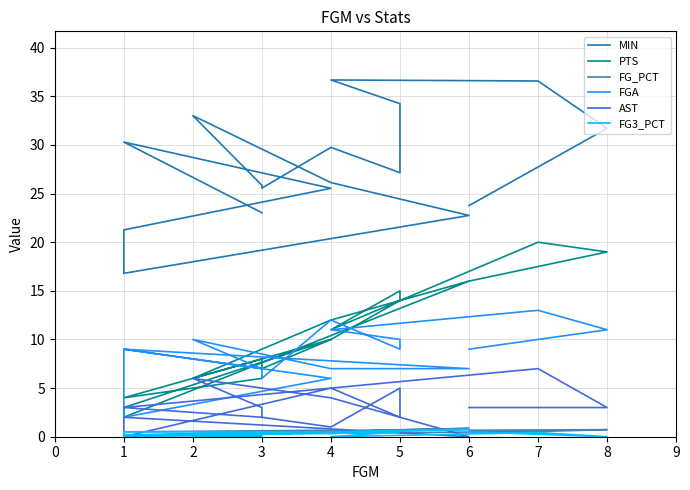

At which category does FGA reach its first local valley?

5